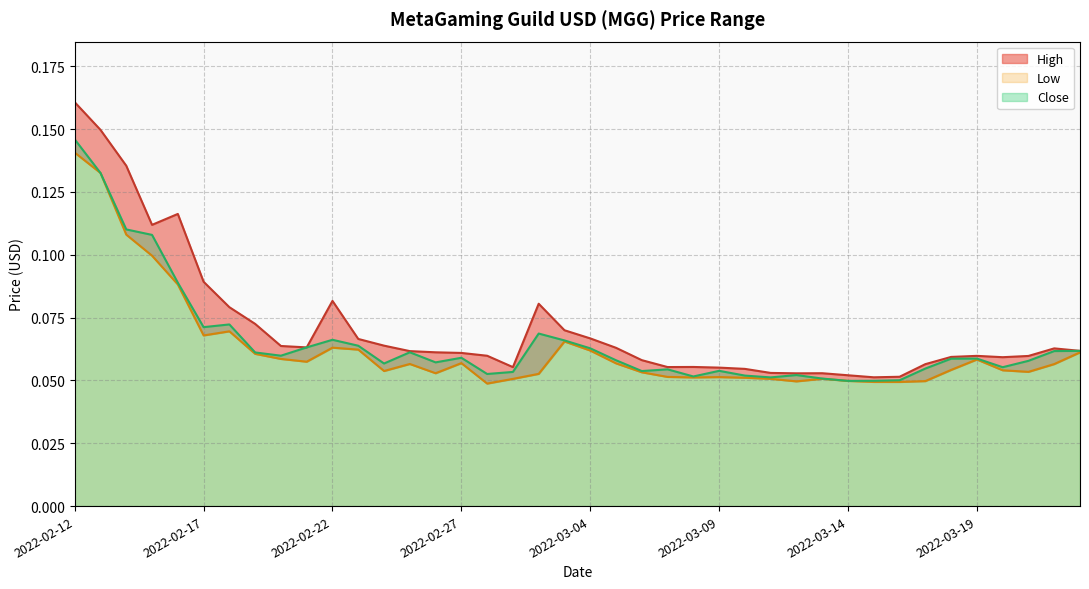

True or false: Low has a value of 0.0 at 2022-03-15.

False